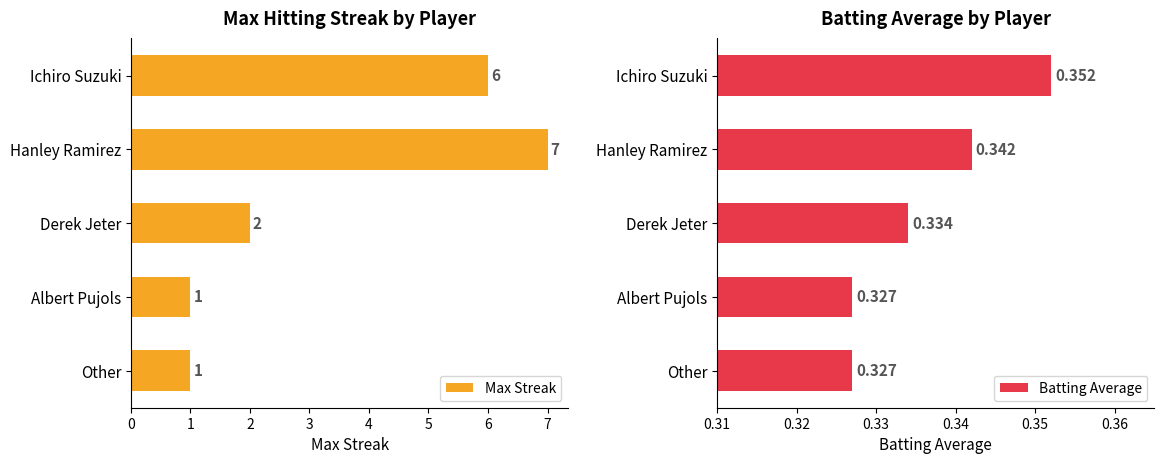

How many Max Streak values are between 1 and 6?

4